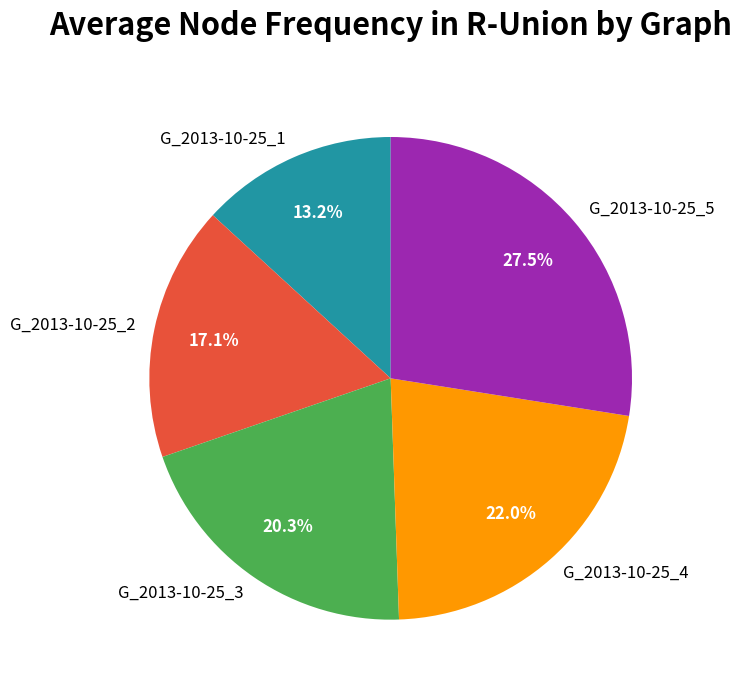

Is it true that G_2013-10-25_2 is 17% of the pie?

True